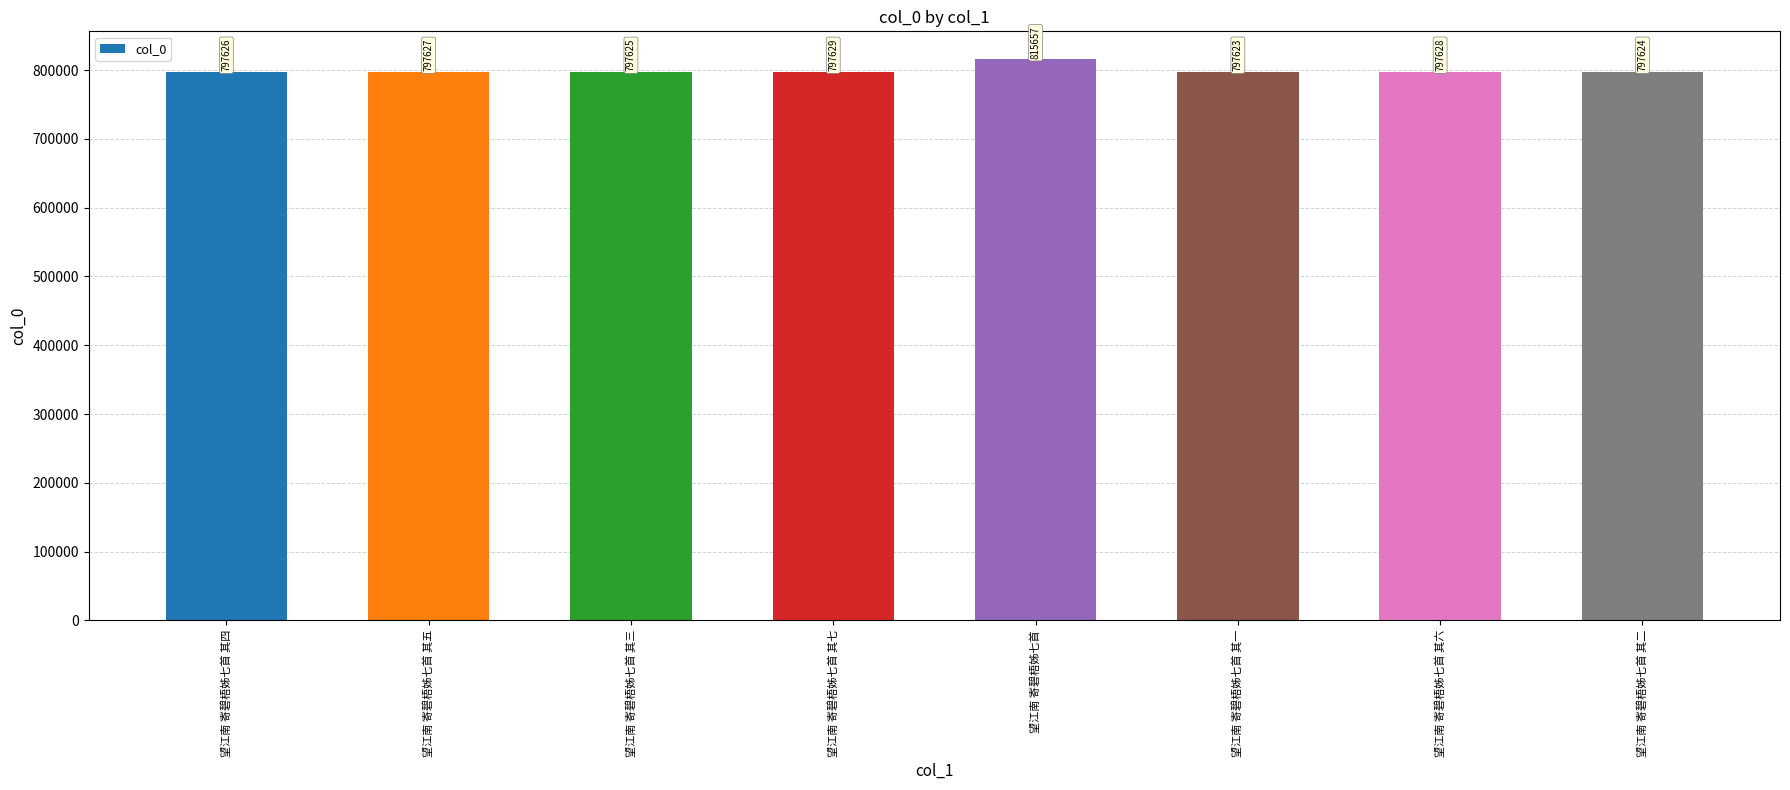

How many distinct data groups are displayed?

1